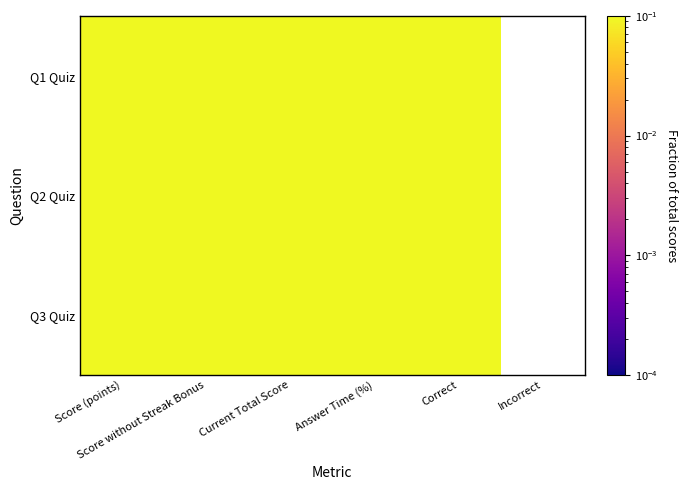

How many data points in Q3 Quiz are above 0?

5